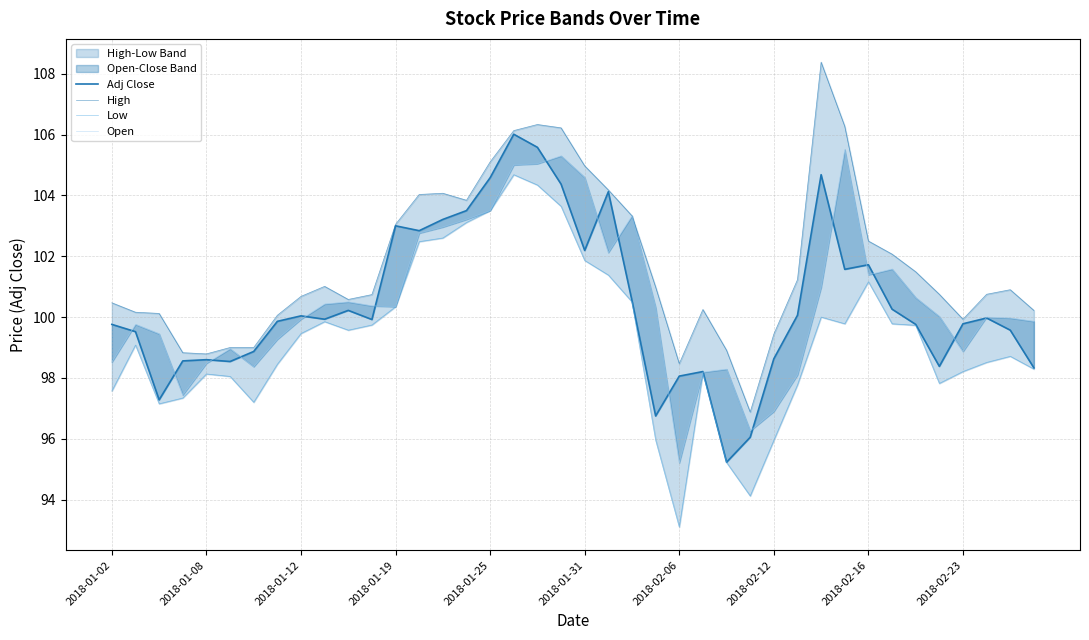

Where does the Open series first go above 100?

2018-02-23